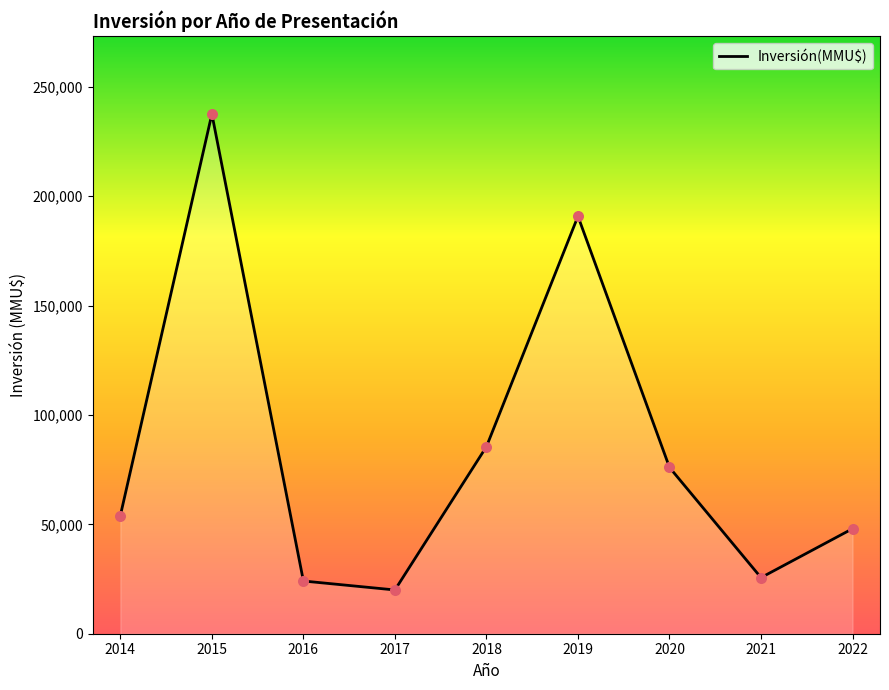

What is the change in value from 2016 to 2021?

+1551